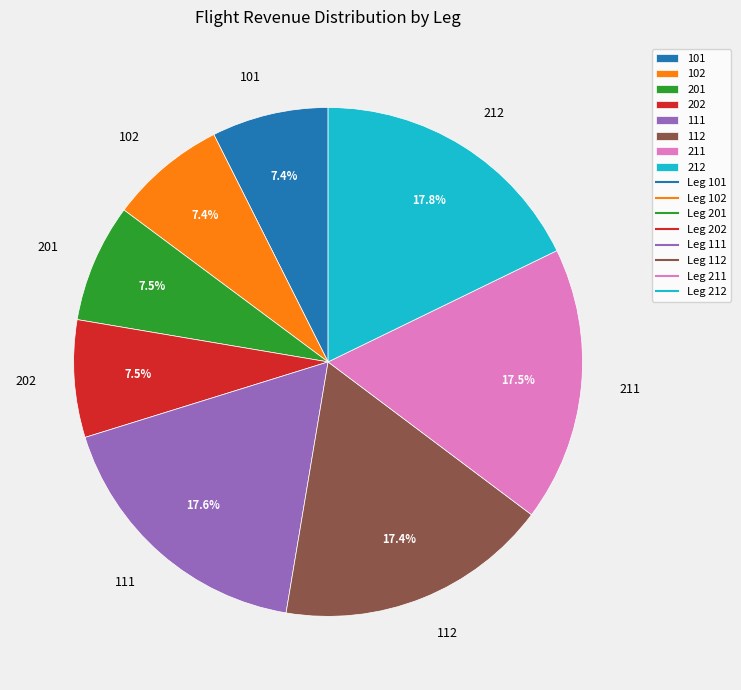

How many slices are in this pie chart?

8